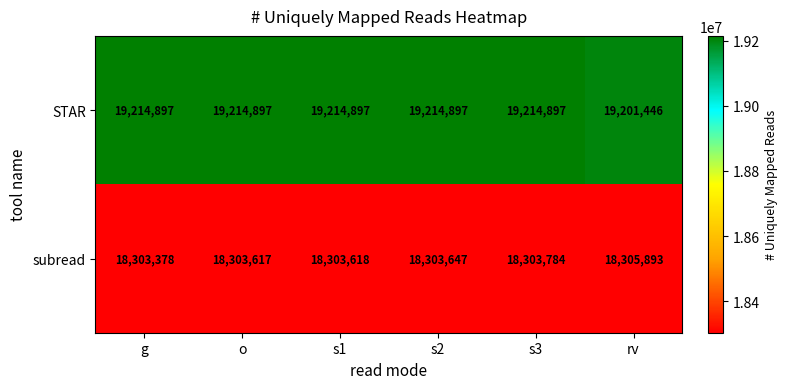

What is the total value across all series at s1?

37518515